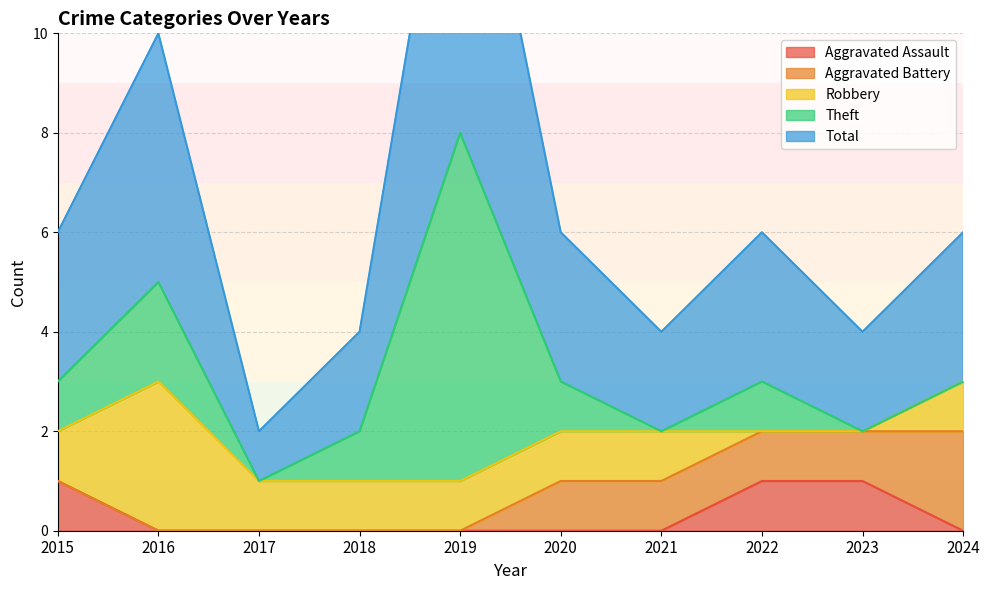

How many lines are shown in the chart?

5